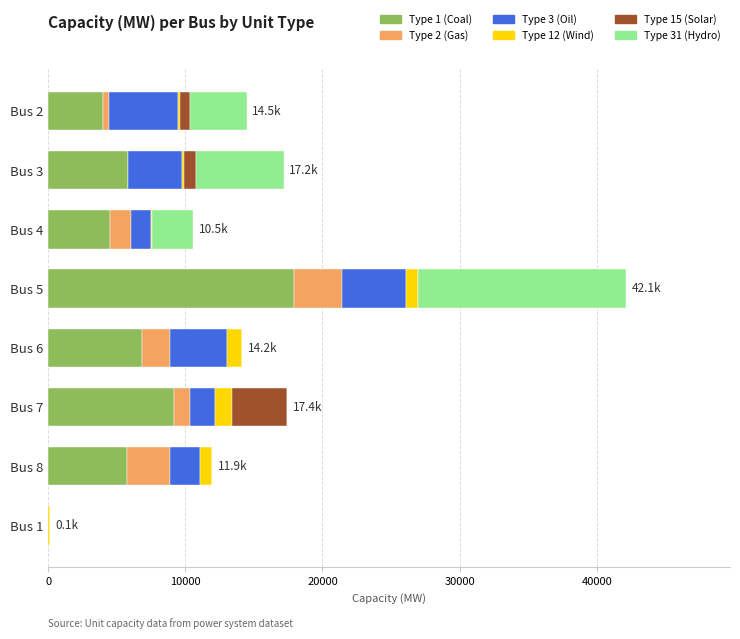

Which category has the highest value in the Type 1 (Coal) series?

Bus 5